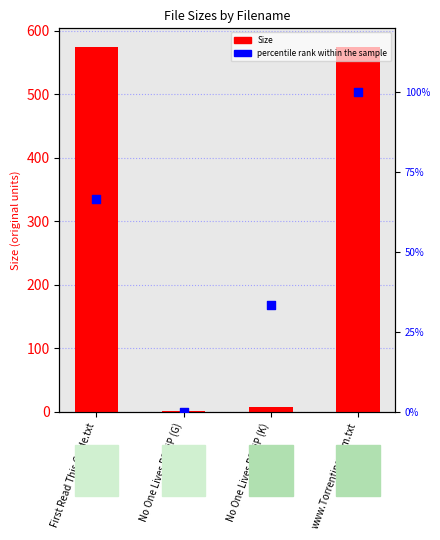

What are all the series names shown in the legend?

Size, percentile rank within the sample